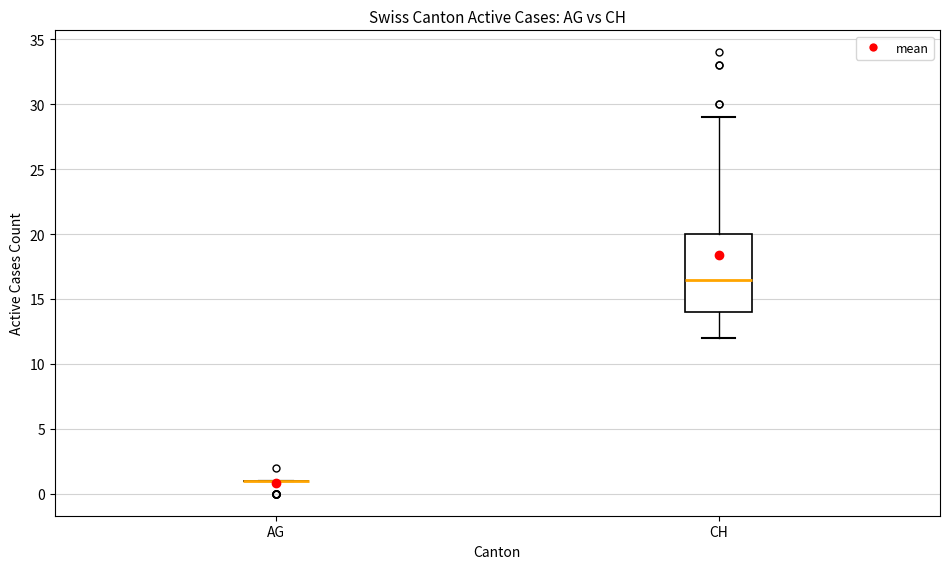

Which box is the tallest, from its lower edge to its upper edge?

CH